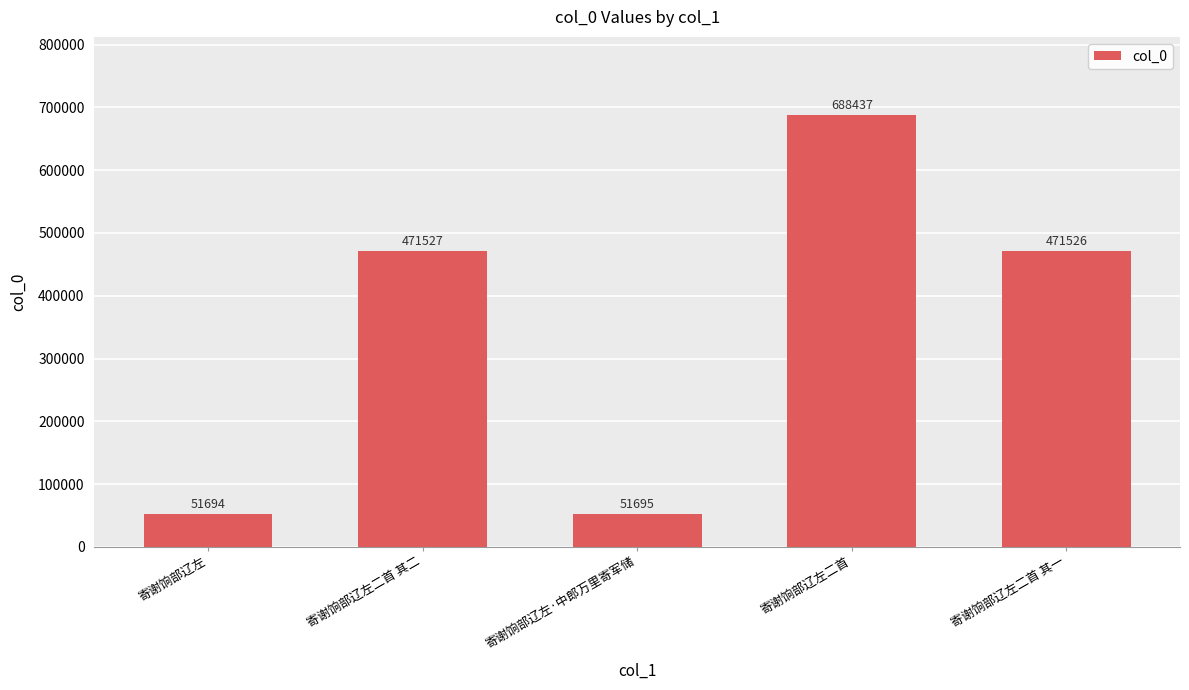

Reading left to right, extract all data points from this chart.

寄谢饷部辽左=51694	寄谢饷部辽左二首 其二=471527	寄谢饷部辽左·中郎万里寄军储=51695	寄谢饷部辽左二首=688437	寄谢饷部辽左二首 其一=471526